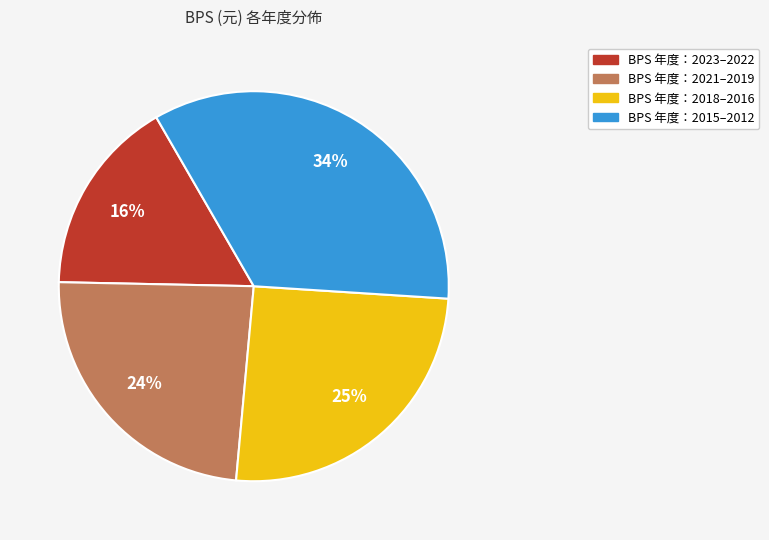

To the nearest percent, what is the average slice percentage?

25%